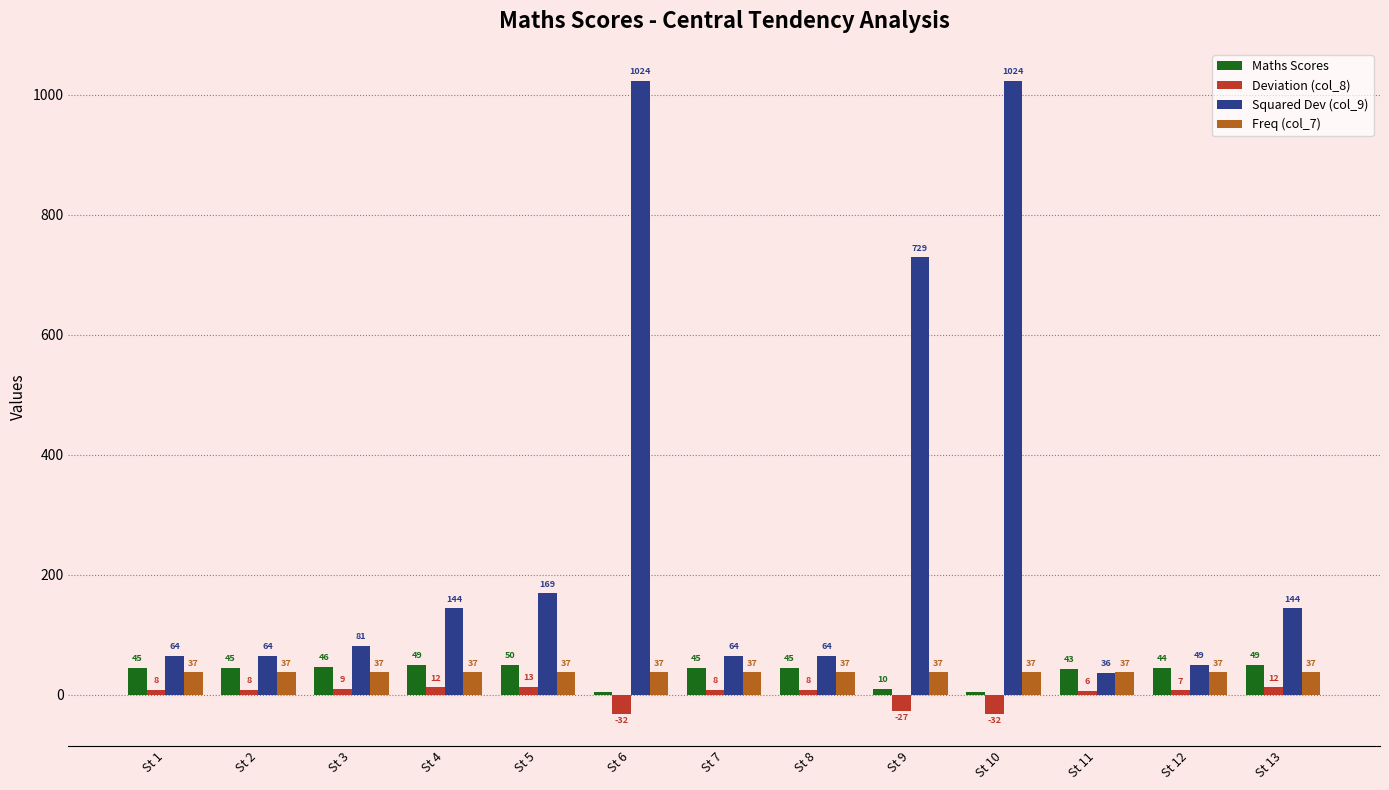

Reading right to left, what are all the values shown in this chart?

Maths Scores: 49	44	43	5	10	45	45	5	50	49	46	45	45
Deviation (col_8): 12	7	6	-32	-27	8	8	-32	13	12	9	8	8
Squared Dev (col_9): 144	49	36	1024	729	64	64	1024	169	144	81	64	64
Freq (col_7): 37	37	37	37	37	37	37	37	37	37	37	37	37